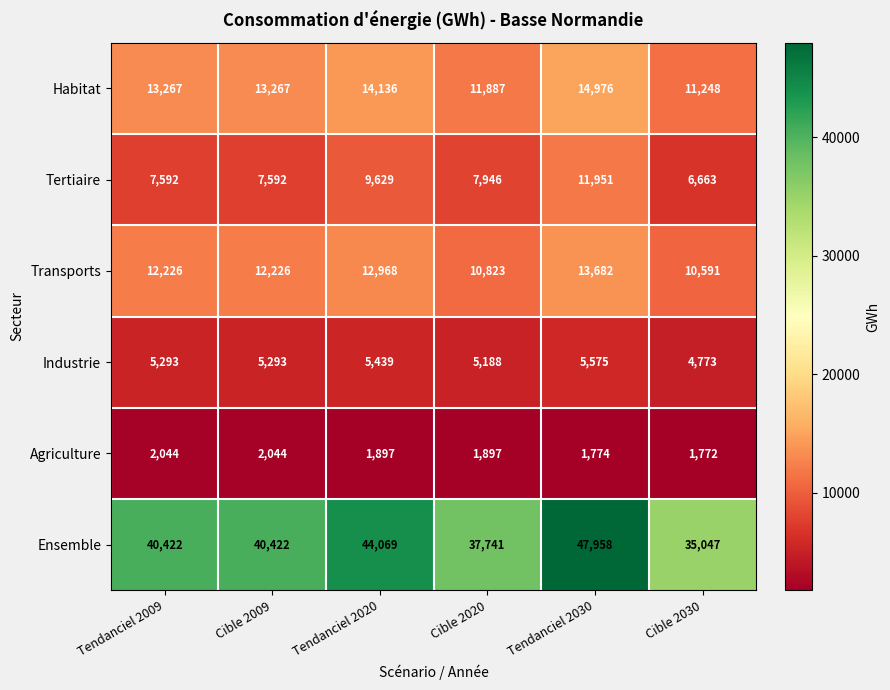

Which category has the lowest value across all series?

Cible 2030